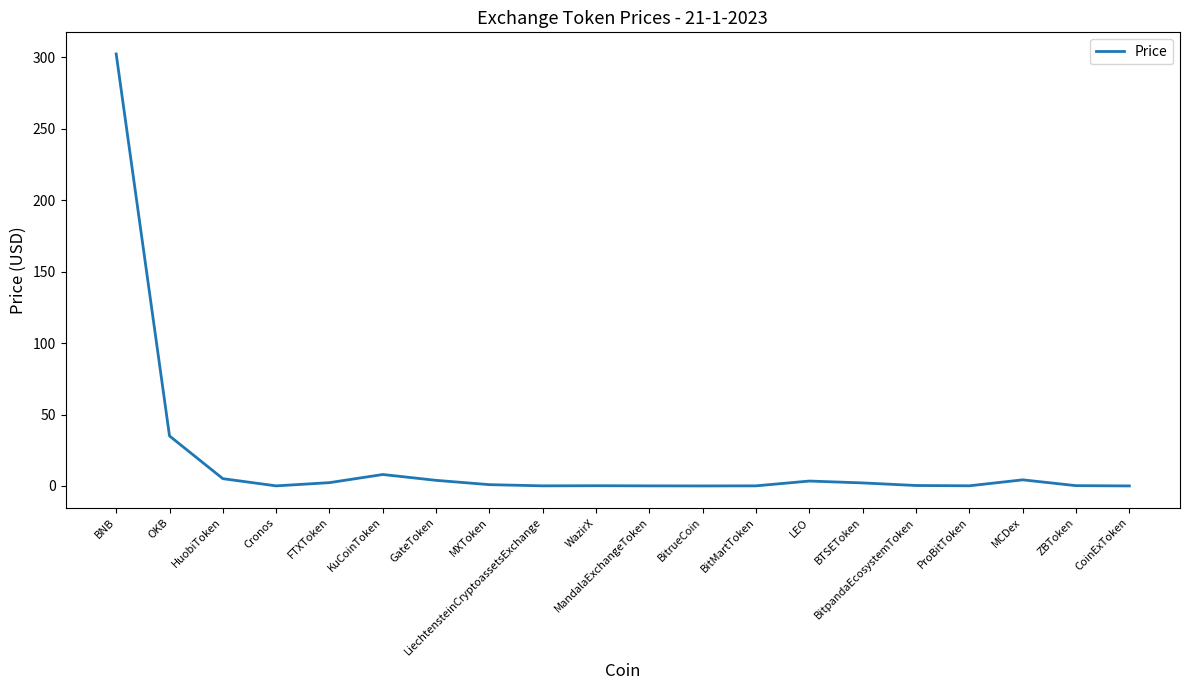

What is the sum of the values at OKB and GateToken?

39.0